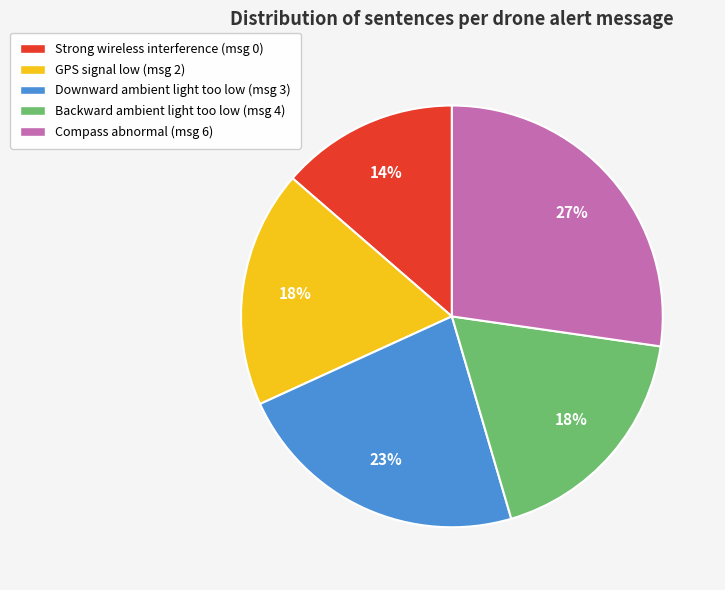

To the nearest percent, what is the average slice percentage?

20%